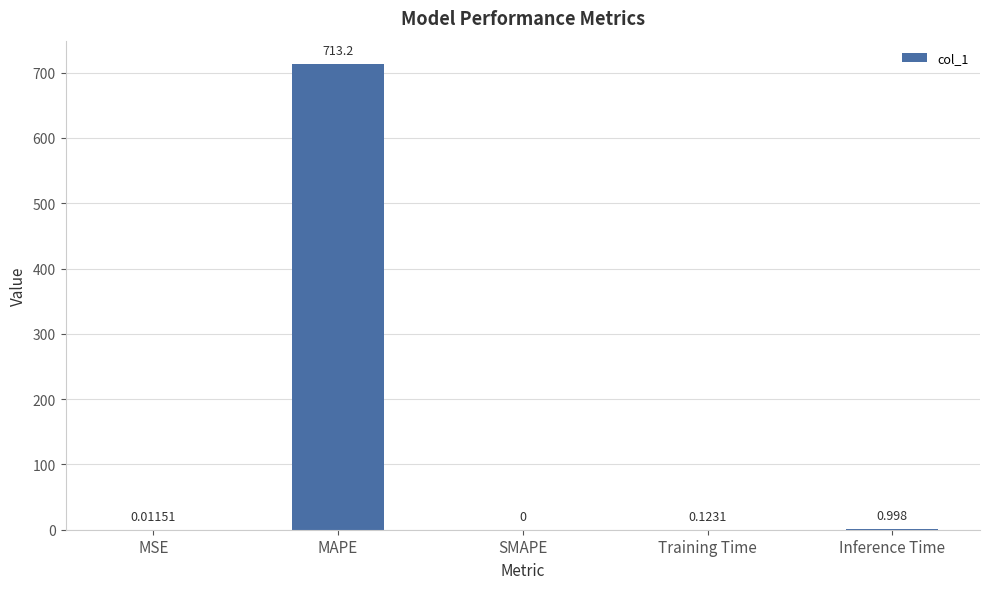

What is the average value?

142.9